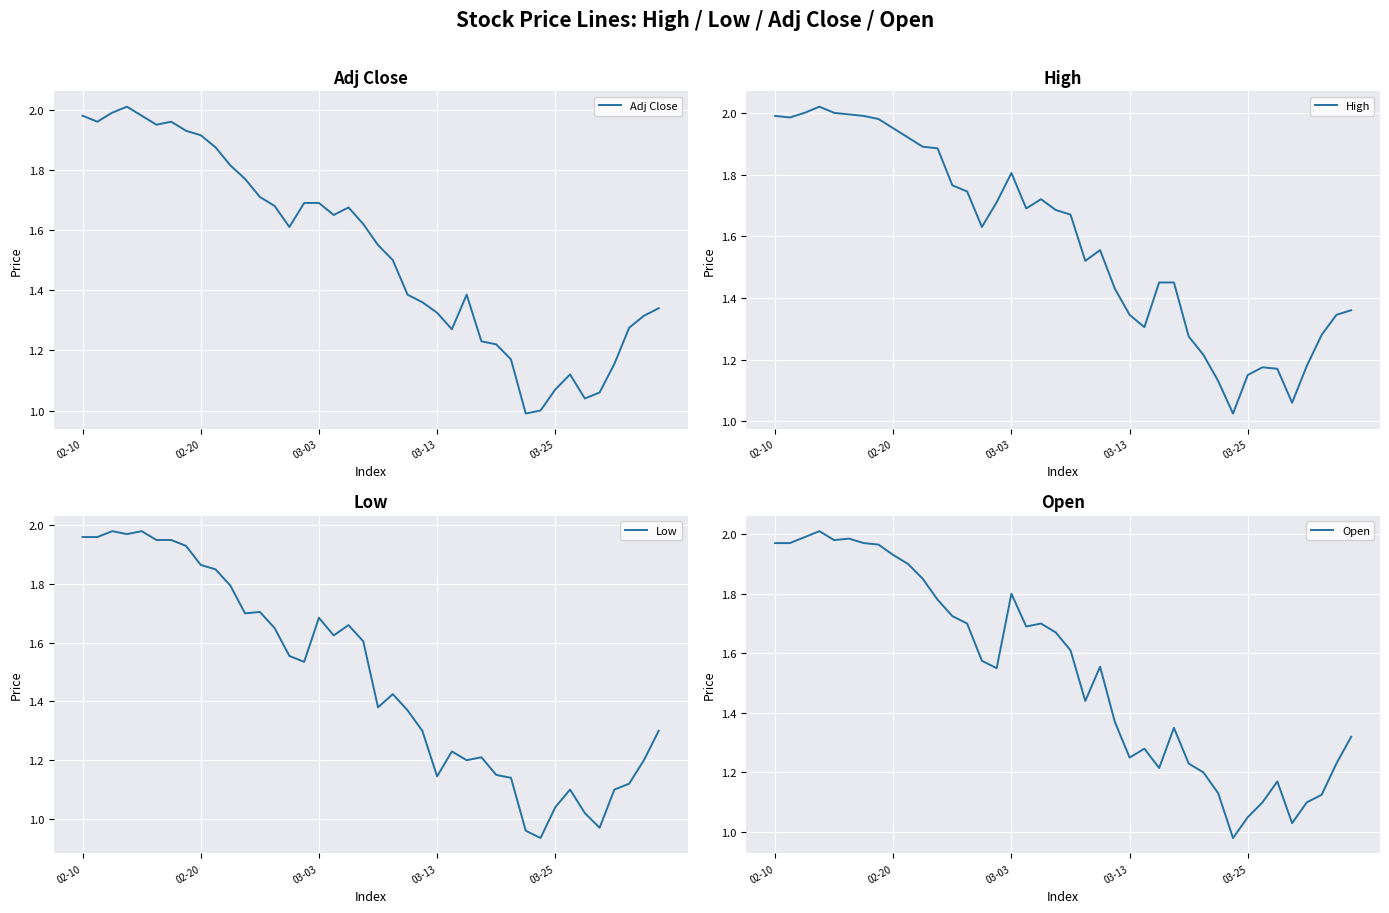

Between 39 and 28, which is larger?

39